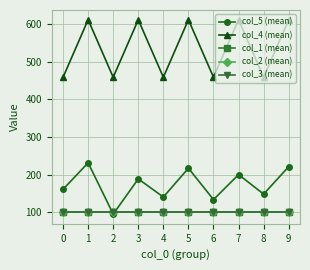

True or false: col_3 (mean) has more than 0 interior local peaks.

False